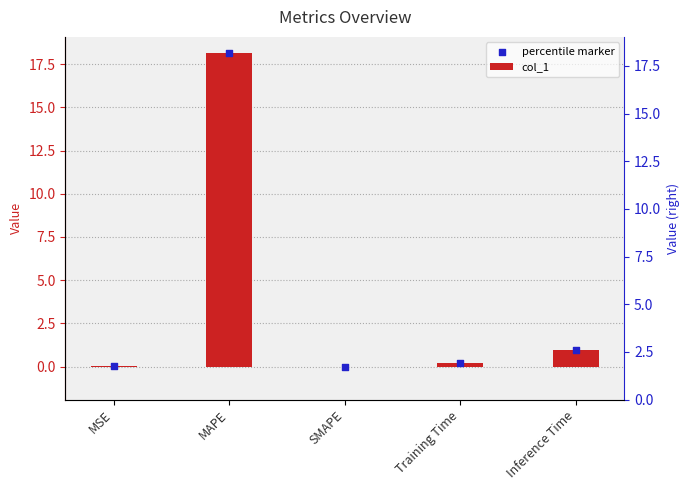

Is the value of col_1 at MAPE greater than the value of percentile marker at MSE?

Yes